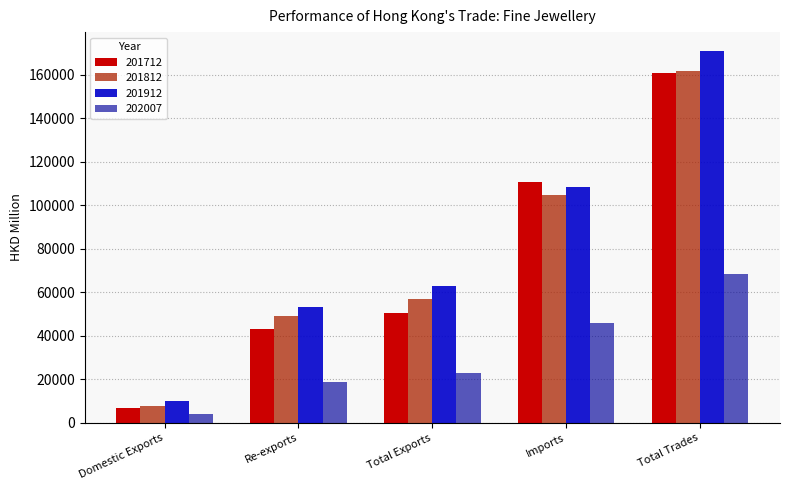

Where is 201712 nearest to the value 83909?

Imports